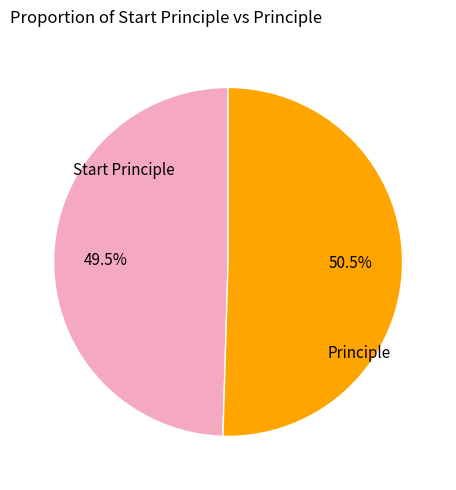

Is there a majority slice in this chart?

Yes